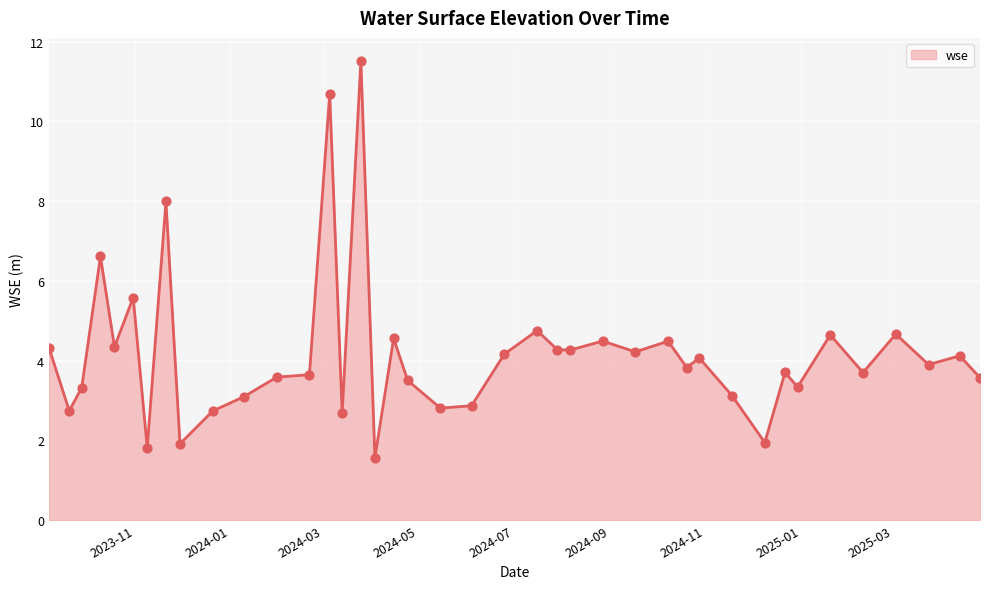

What is the smallest value displayed?

1.6